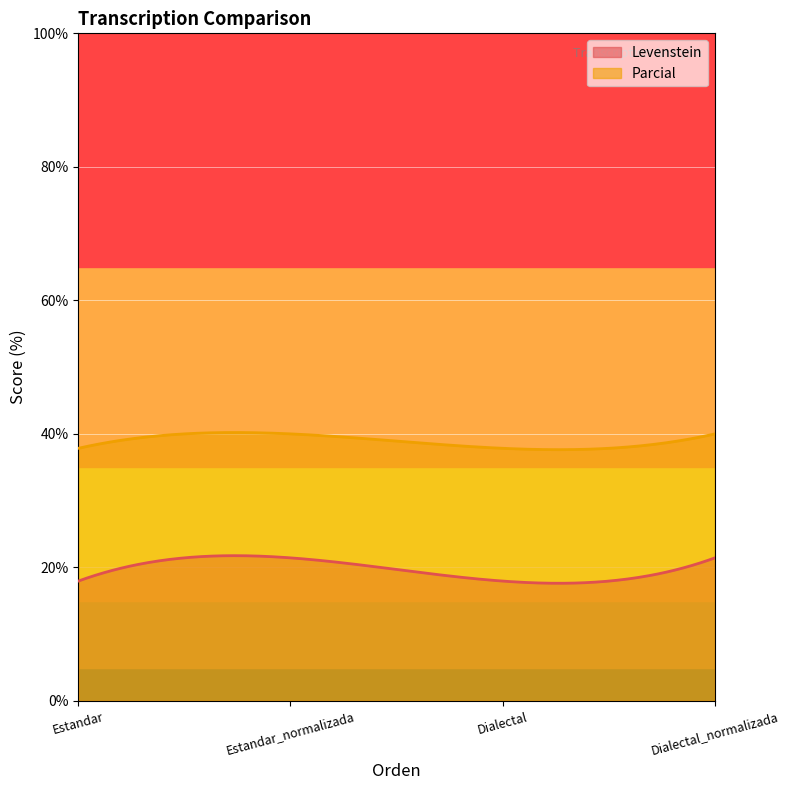

What is the lowest value of the Parcial series?

37.6